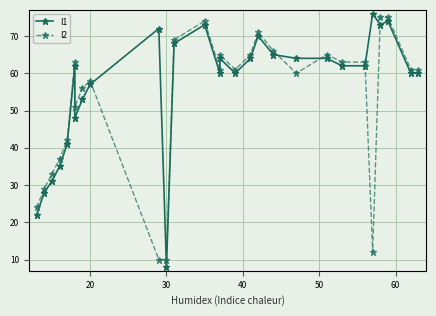

What is the smallest value displayed?

8